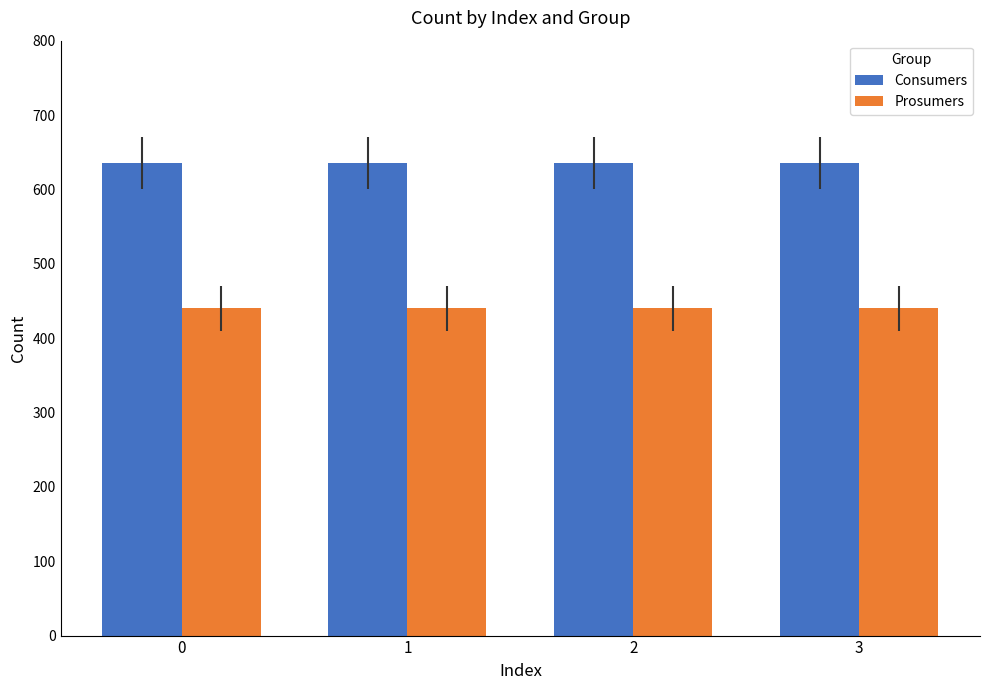

What is the value of the Prosumers bar at the 4th from the left?

440